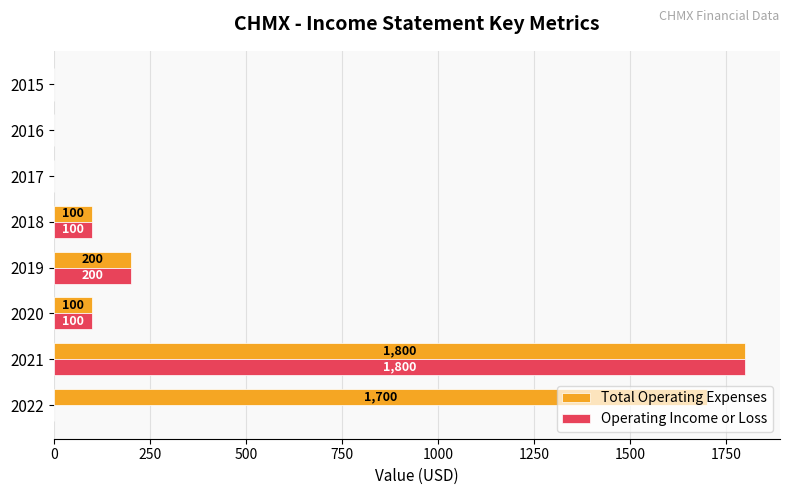

Where is Operating Income or Loss nearest to the value 900?

2019